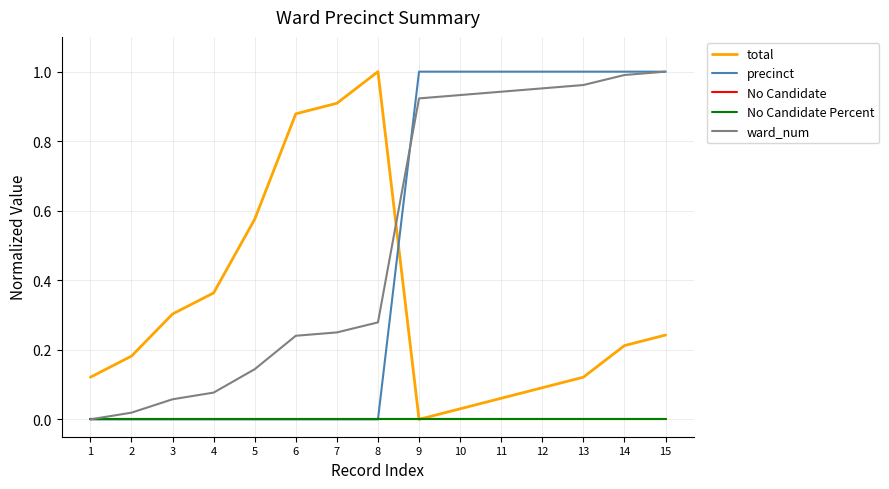

At which label is precinct closest to 0?

1